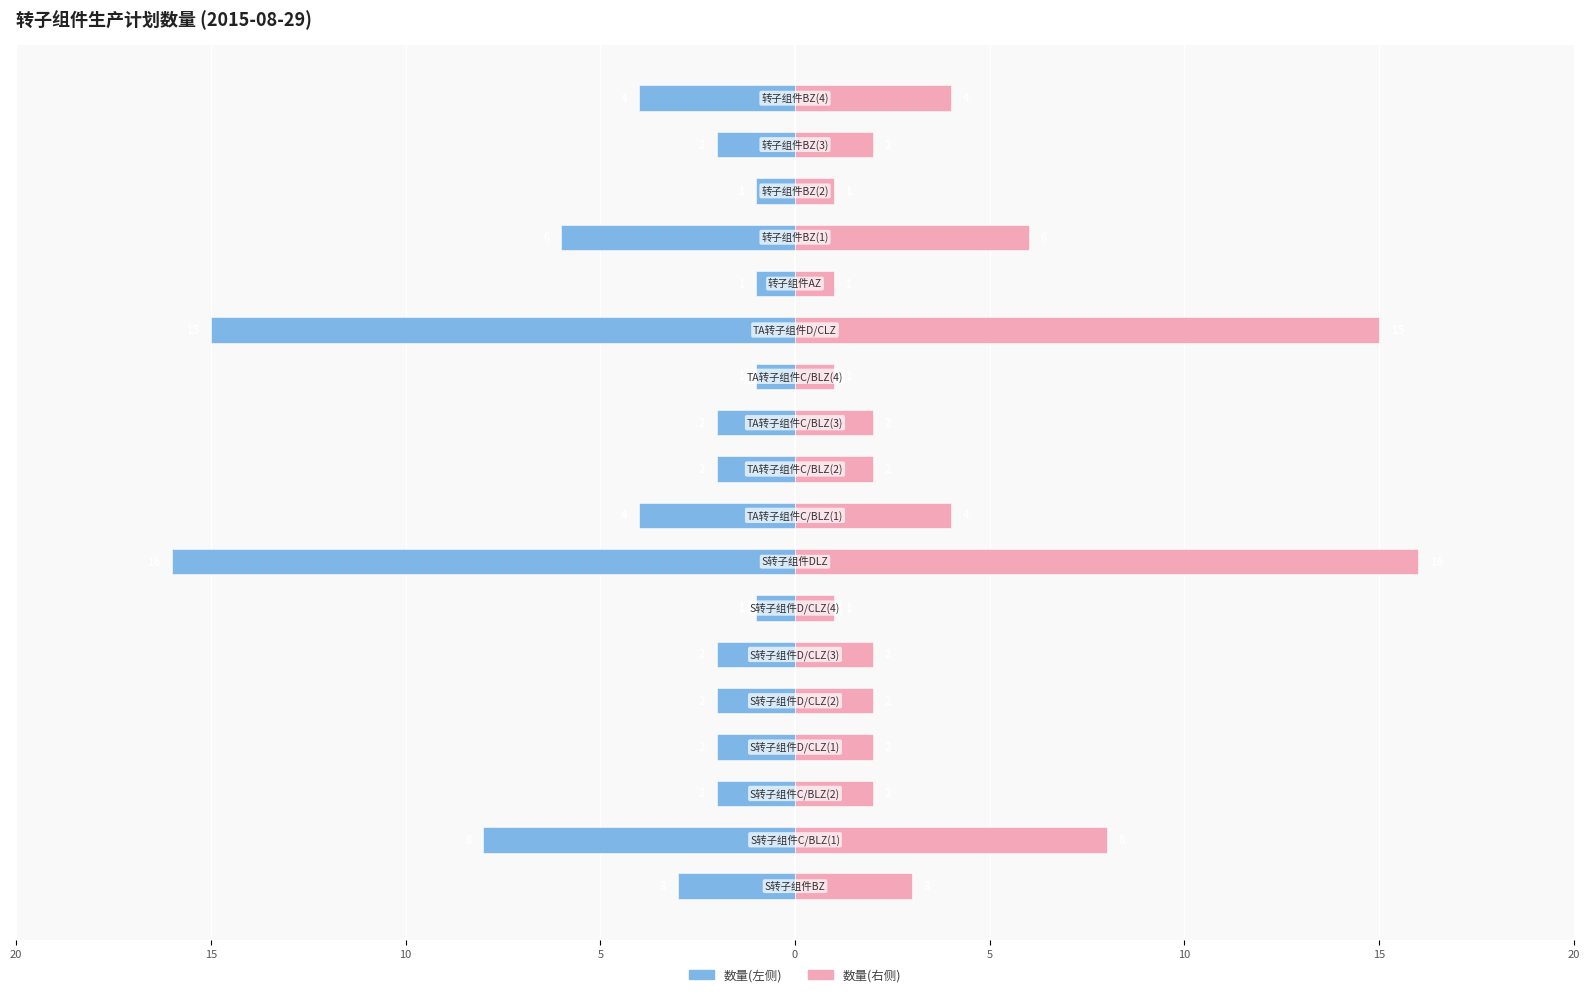

True or false: 数量(右) has a value of 1 at 10.

True